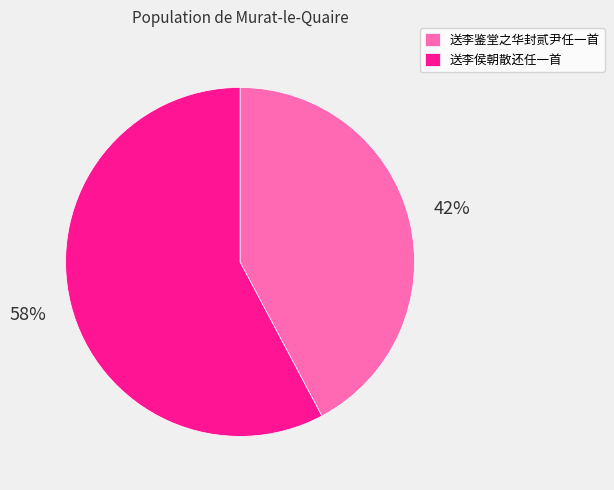

Count the number of slices in the pie.

2